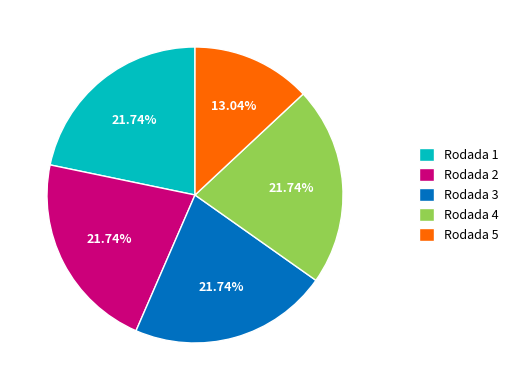

Count the number of slices in the pie.

5